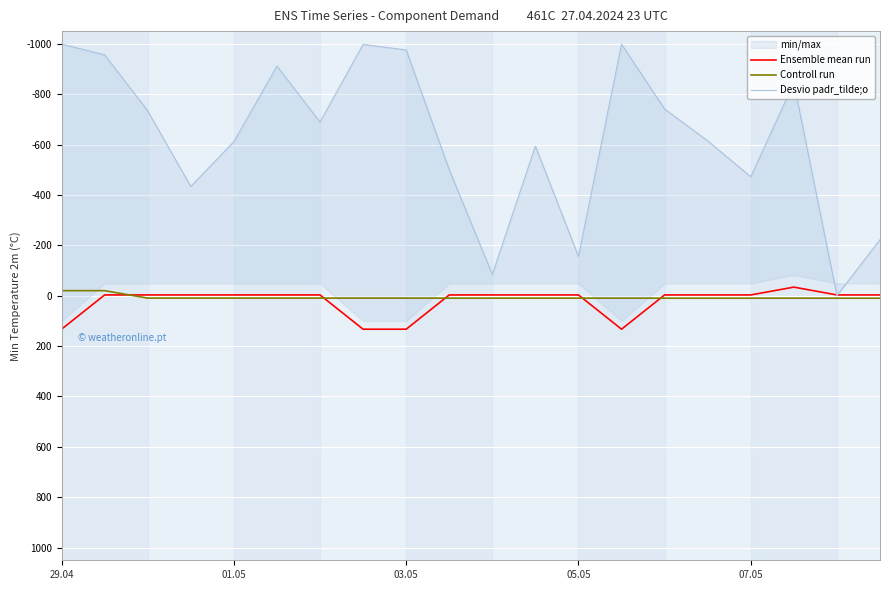

The value of Controll run at 17 is 9.9. True or false?

True